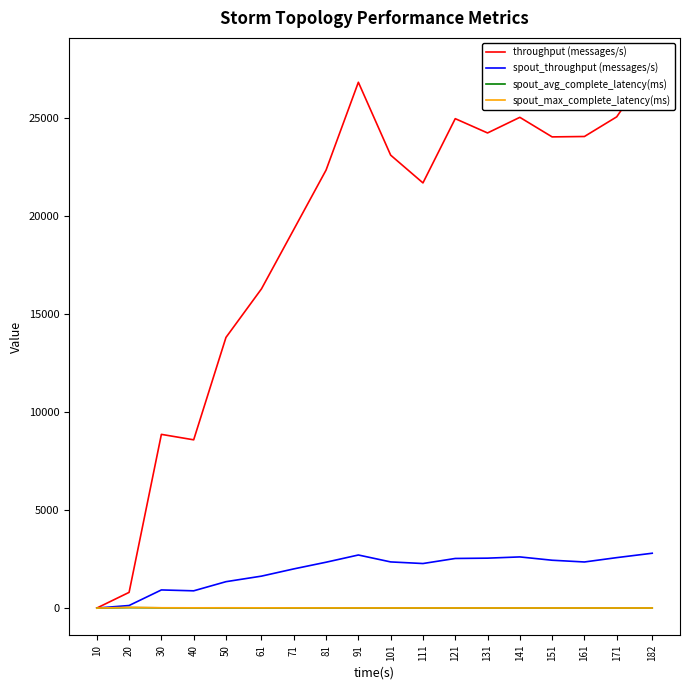

What is the difference between the spout_max_complete_latency(ms) values at 182 and 30?

9.4